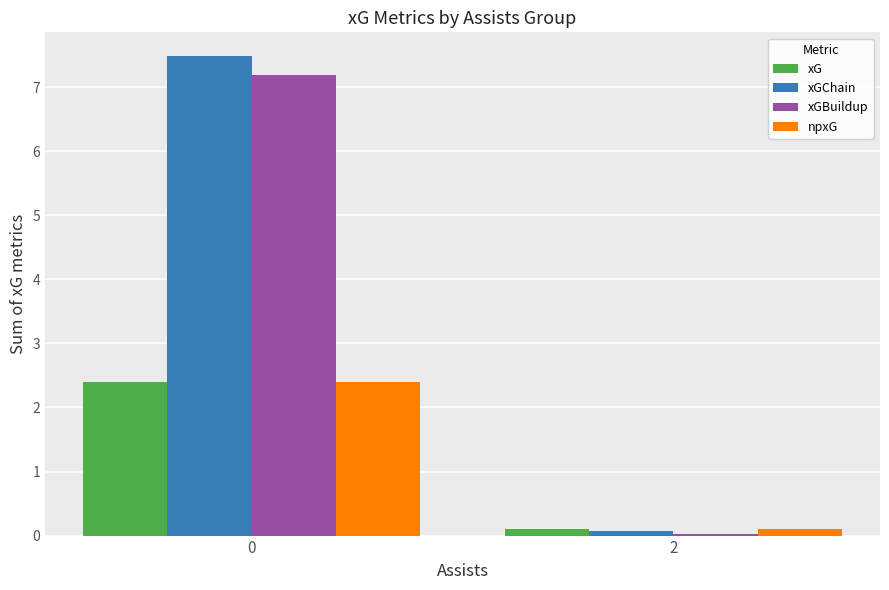

The xG series shows 2.4 at 0. True or false?

True